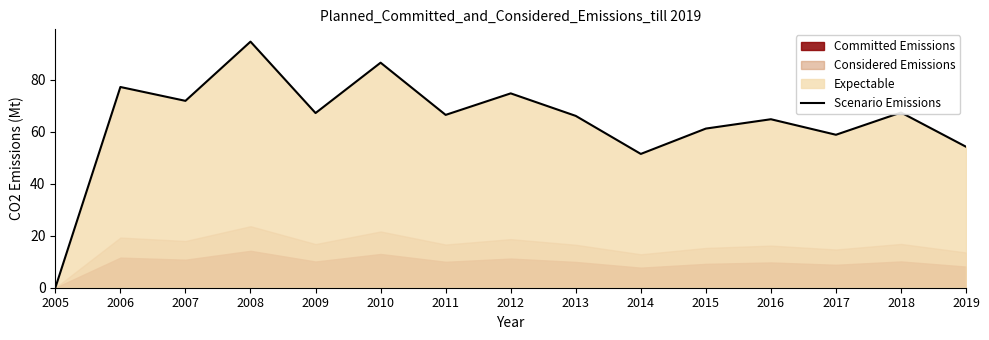

The value at 2018 is 67.5. True or false?

True